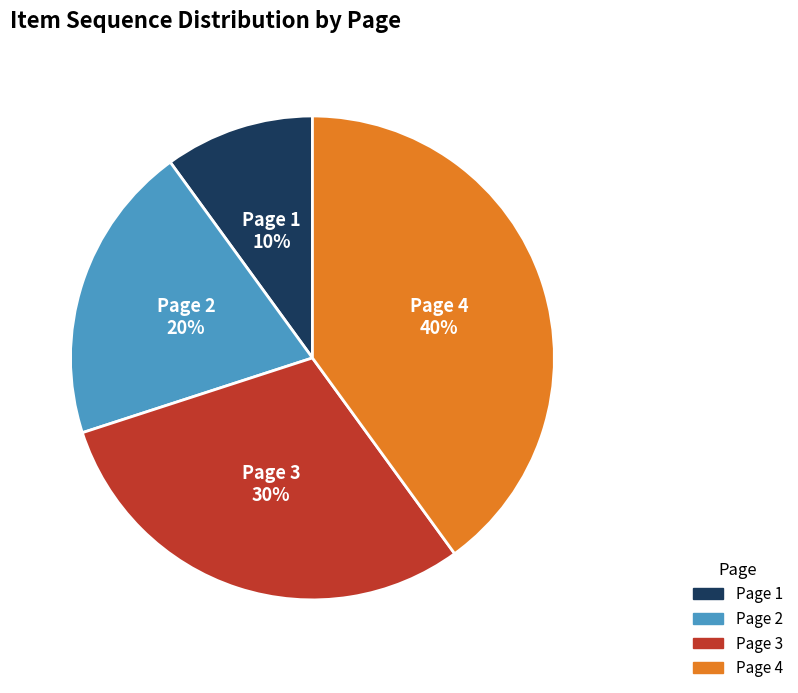

Between Page 1 and Page 4, which is larger?

Page 4